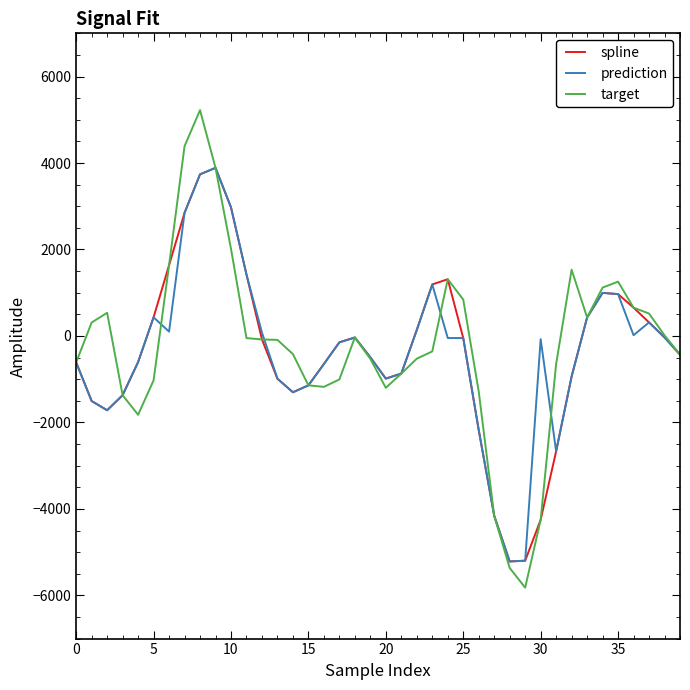

What is the maximum value for target?

5224.2